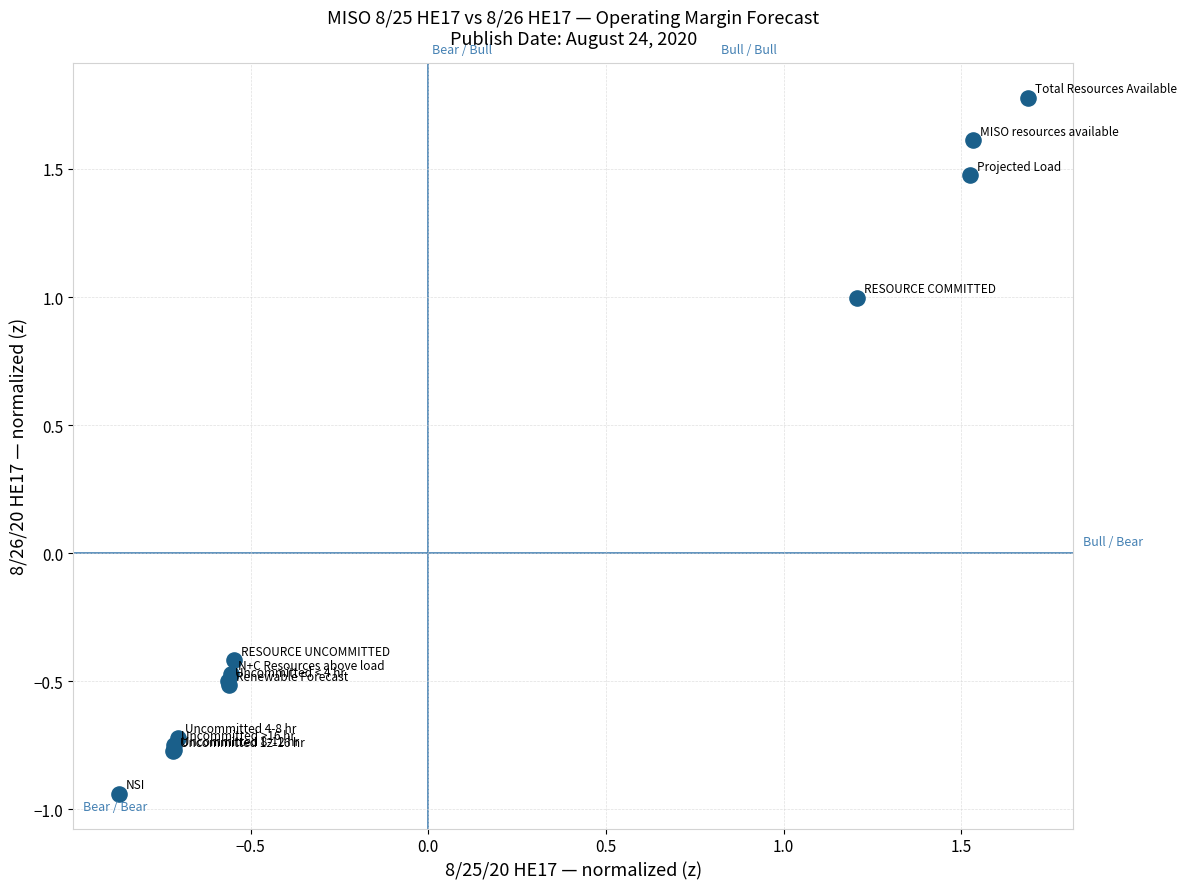

What Y value in the scatter plot is closest to 0?

-0.4